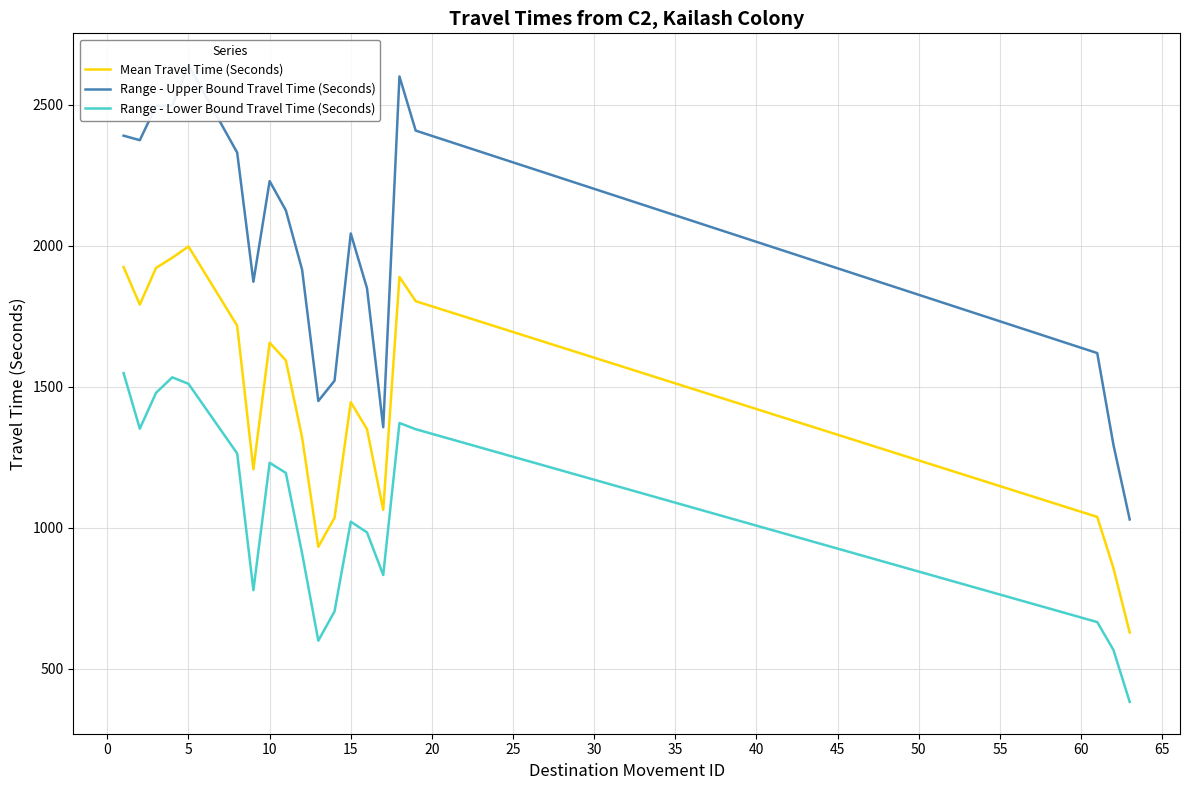

True or false: Mean Travel Time (Seconds) and Range - Lower Bound Travel Time (Seconds) intersect in this chart.

False